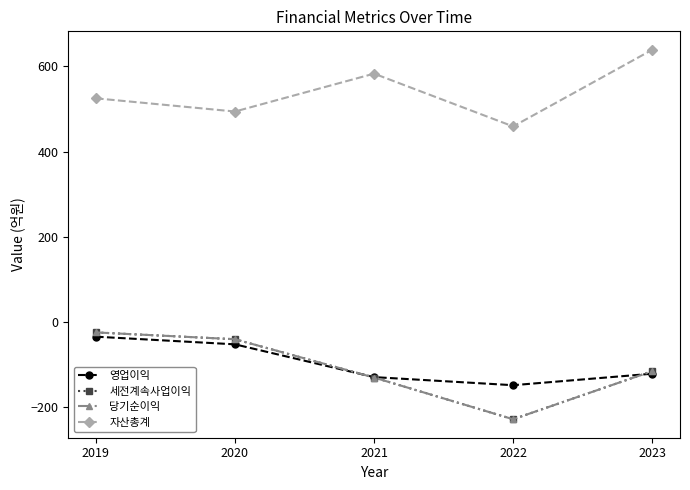

What is the value of the 자산총계 point at the 5th from the left?

639